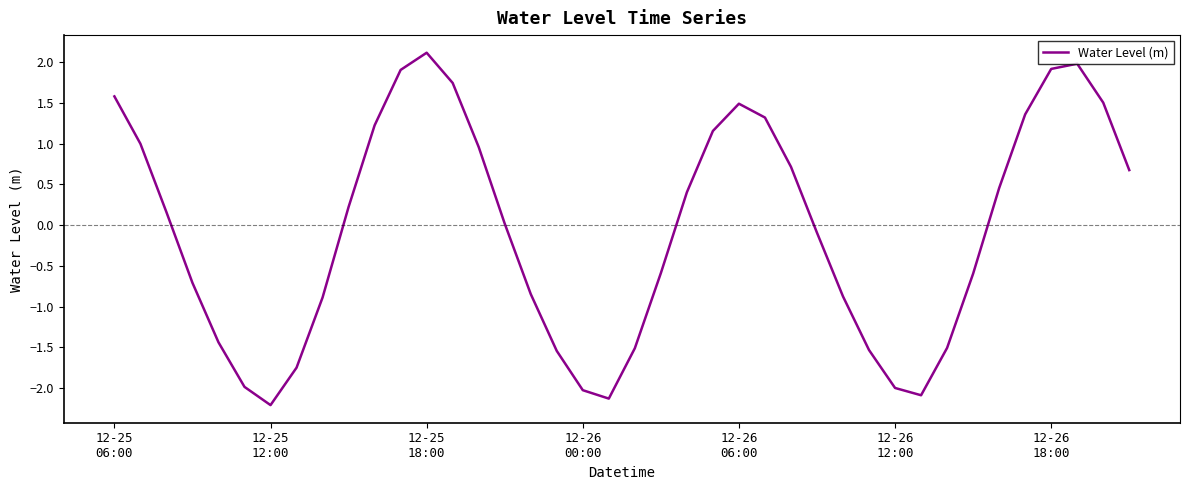

What is the minimum value shown in the chart?

-2.2